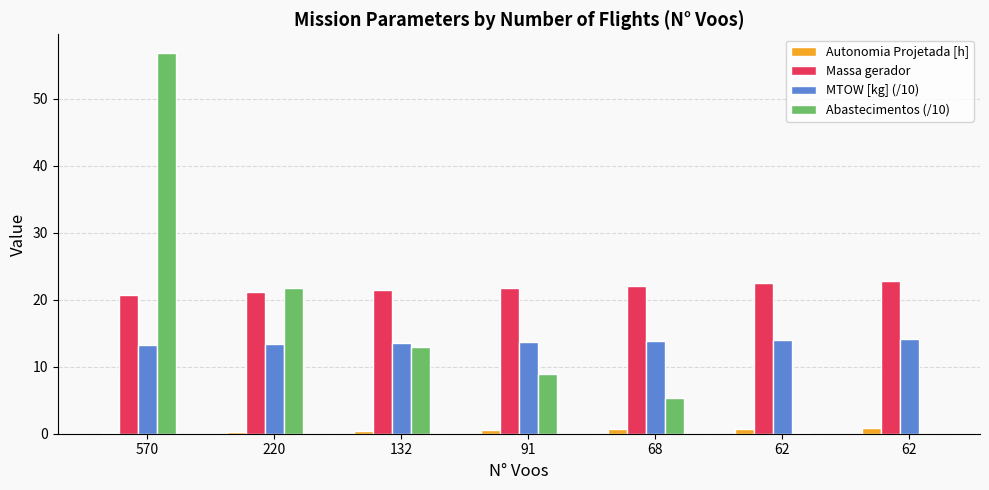

What is the value of the Massa gerador bar at the 5th from the left?

22.1